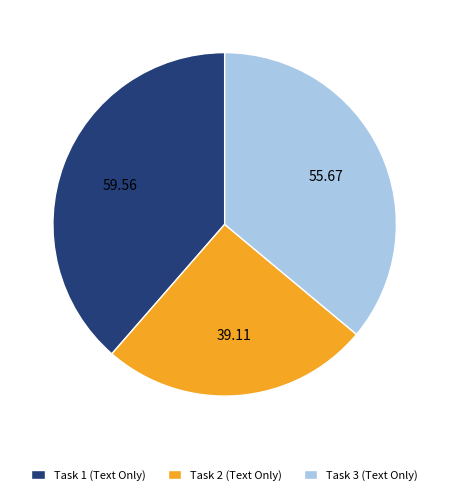

Do Task 3 (Text Only) and Task 1 (Text Only) together represent more than half of the pie?

Yes